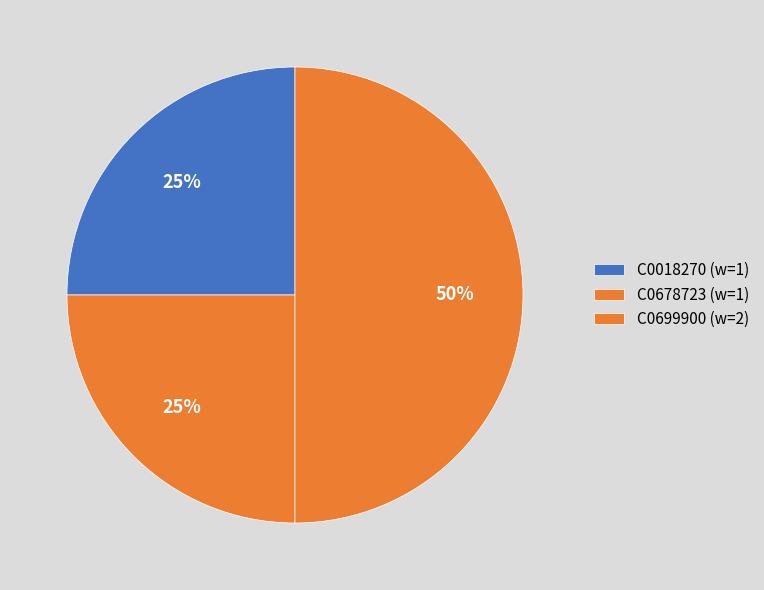

Which slice is the smallest?

C0018270